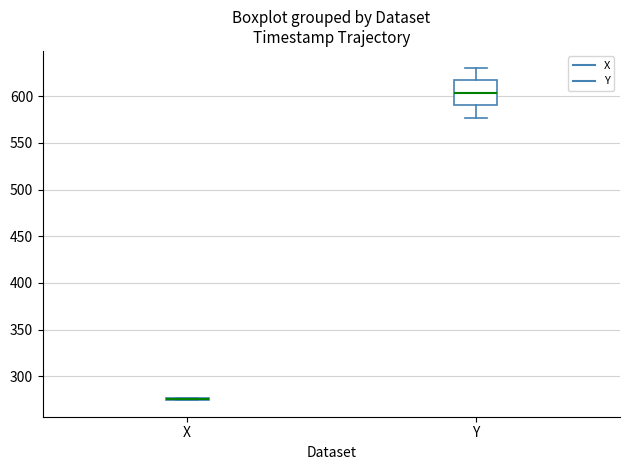

Reading left to right, transcribe this box plot: for each box, give where its median line is, the range the box spans, and where its two whiskers end, as read against the y-axis. The values are not printed on the chart, so give them approximately, as read against the axis.

X: box collapsed to a line at 275, whiskers 275 to 275
Y: median 605, box 590 to 615, whiskers 575 to 630